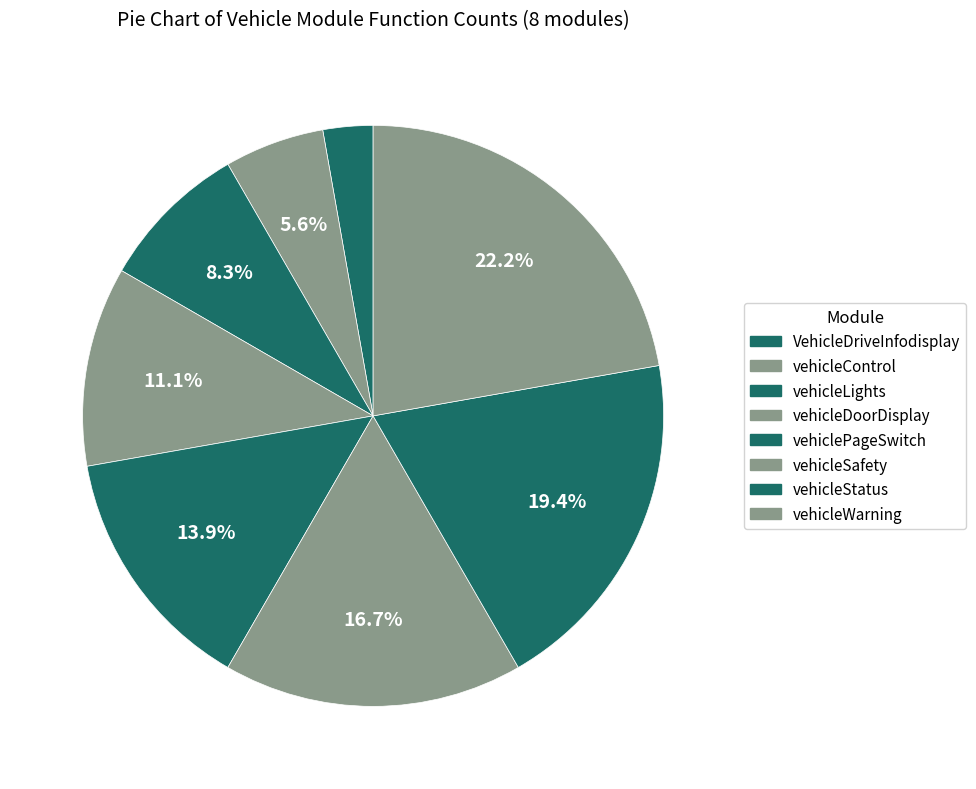

How many segments does this pie chart have?

8